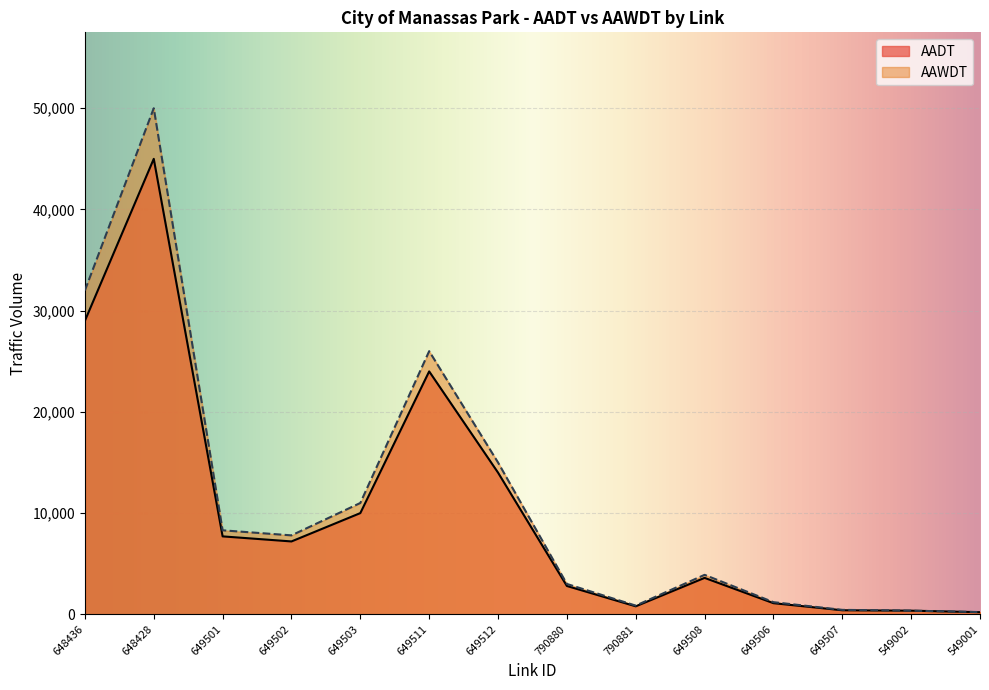

How many lines are shown in the chart?

2